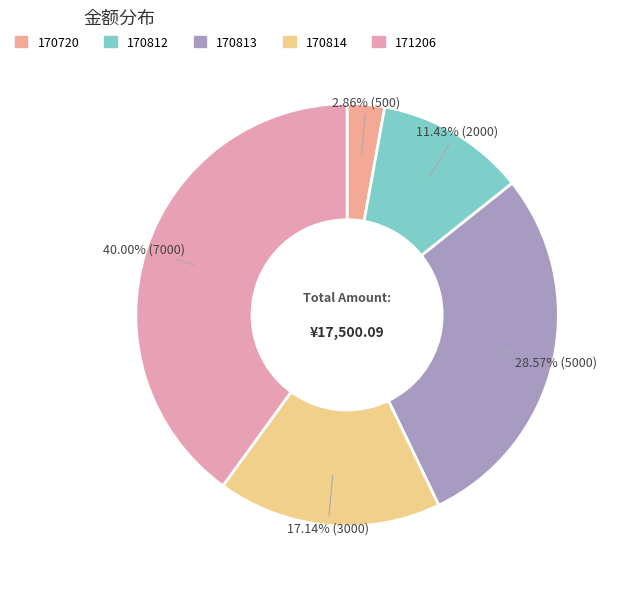

Combined, do 170720 and 170813 account for over 50%?

No